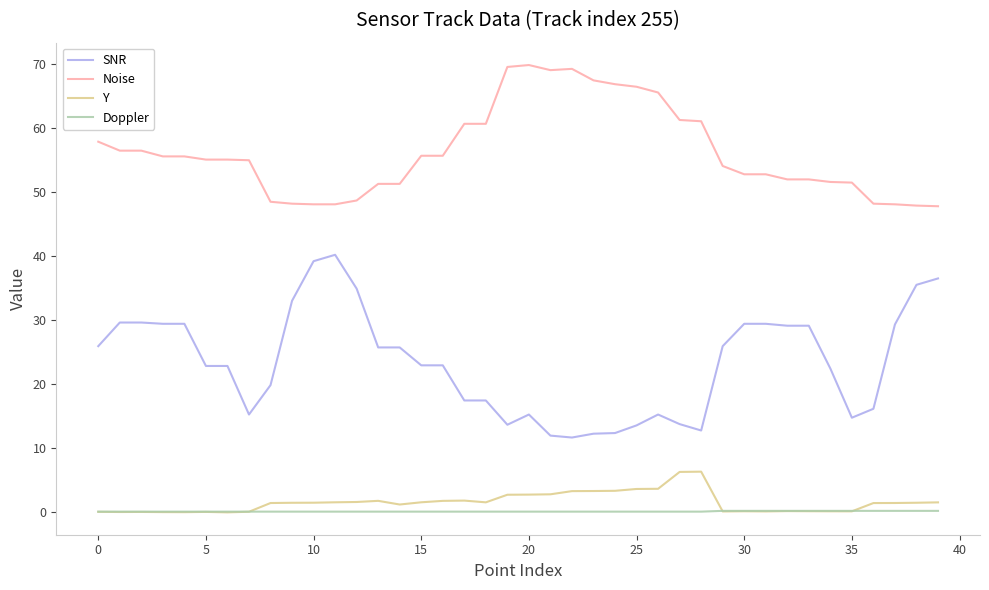

Rank the series by their maximum value, from highest to lowest.

Noise, SNR, Y, Doppler